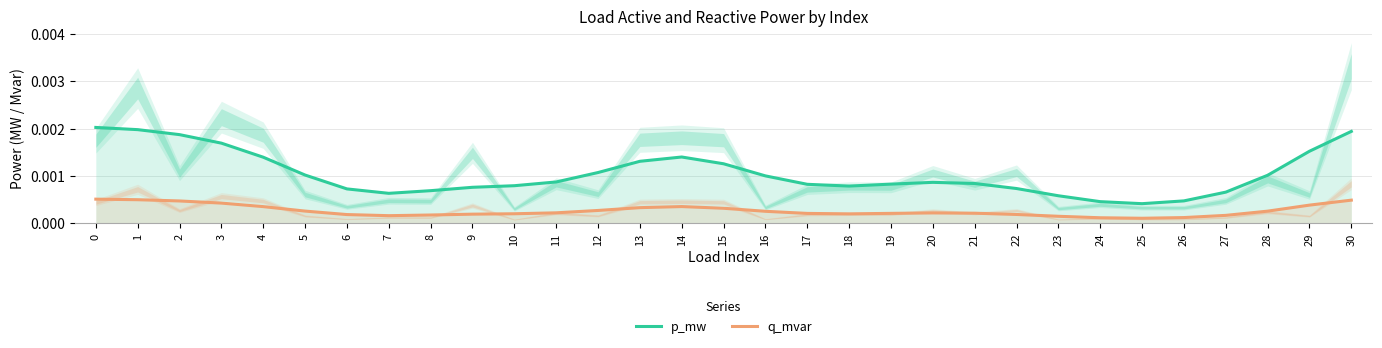

The value of q_mvar at 13 is 0.0. True or false?

False